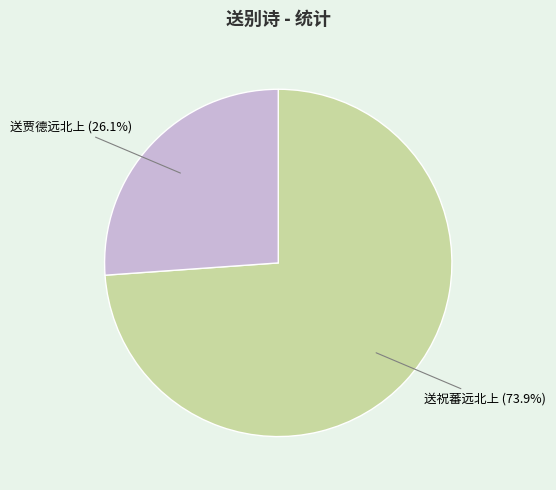

Is there any slice that represents more than half of the pie?

Yes